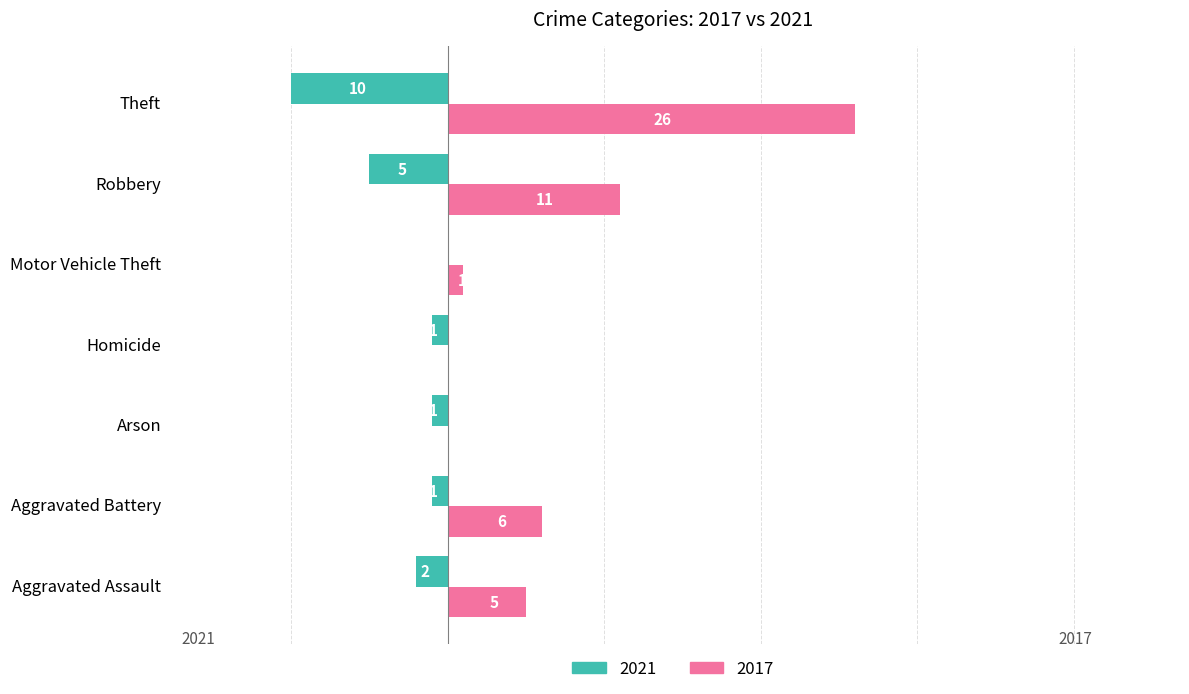

At which label does 2021 reach its peak?

Motor Vehicle Theft